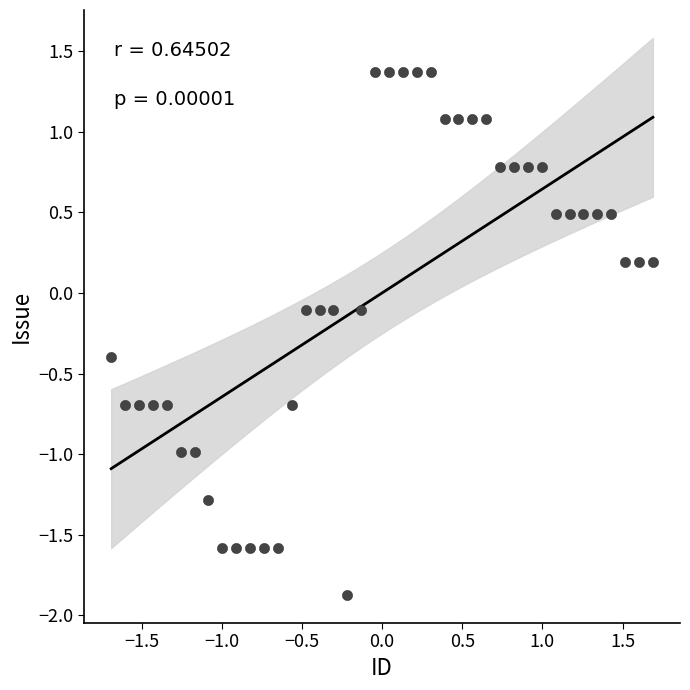

What is the range of X values (max minus min)?

3.4